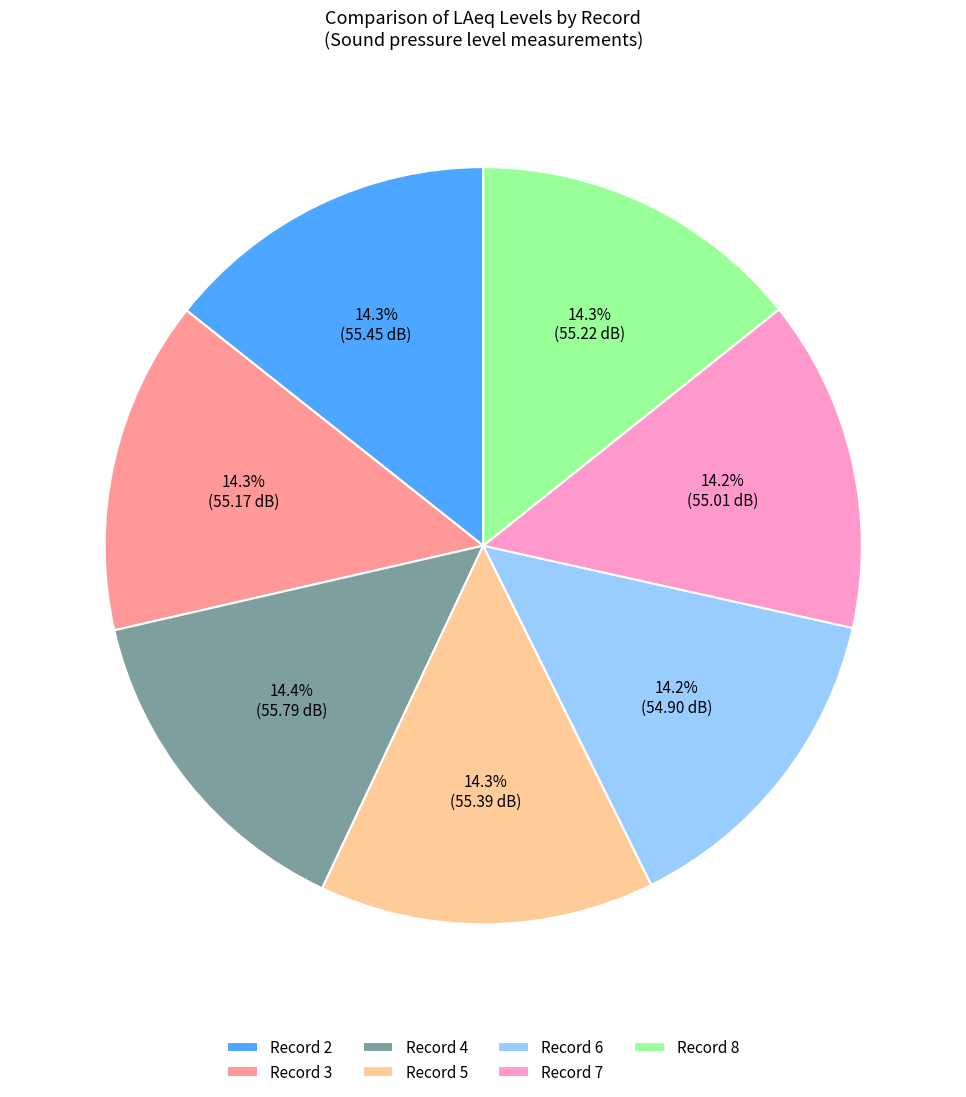

To the nearest percent, what is the average slice percentage?

14%